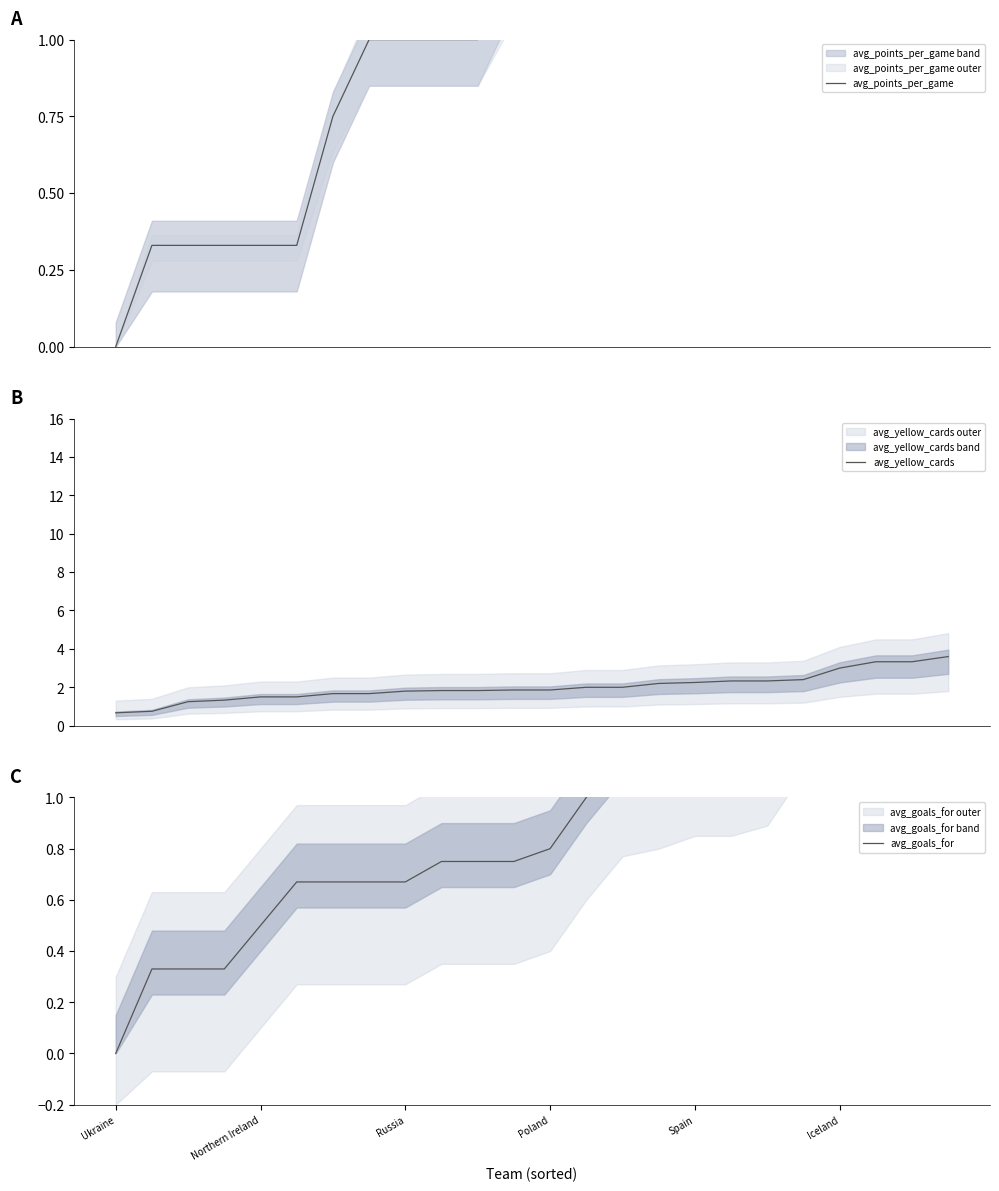

What is the difference between the avg_yellow_cards values at Northern Ireland and 11?

1.1